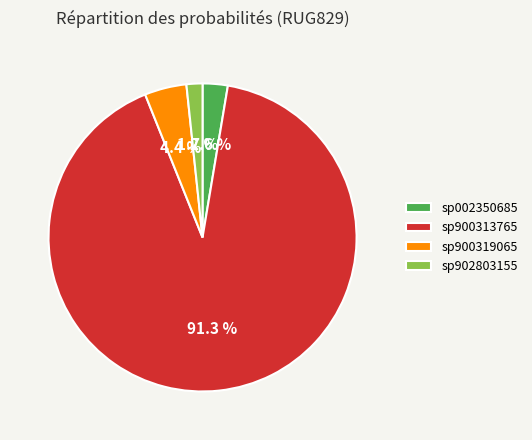

Does any single category account for the majority?

Yes